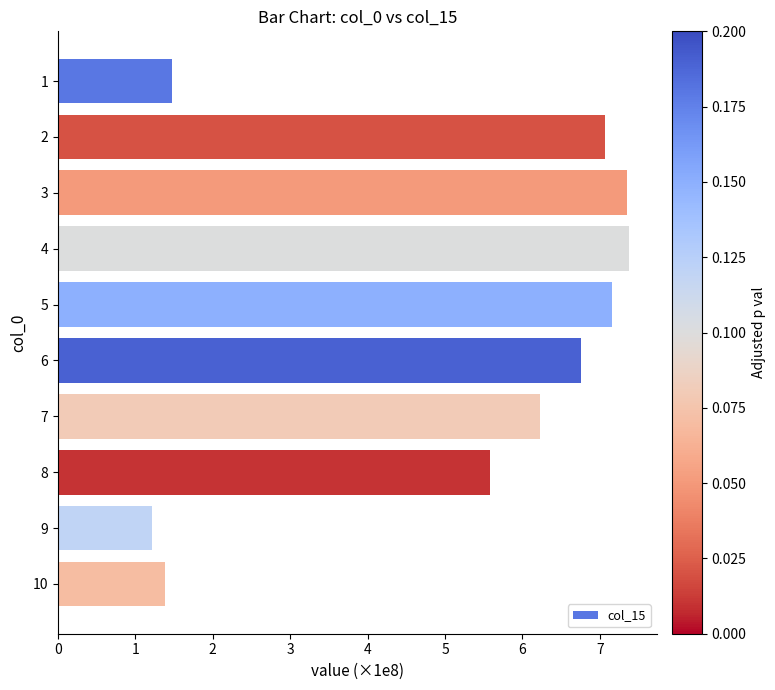

What is the approximate value at 1?

1.5